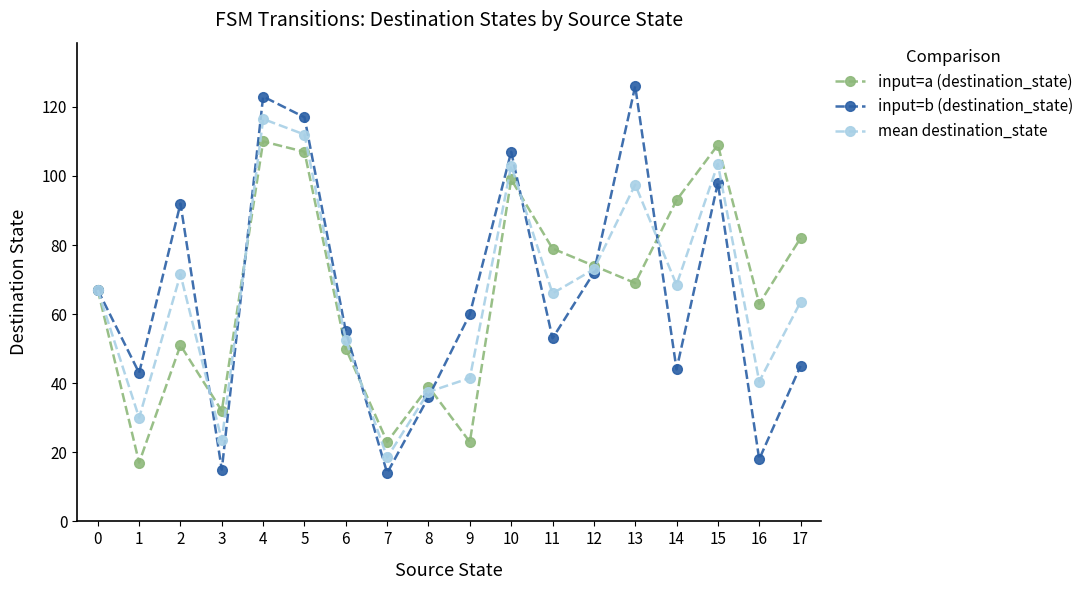

What is the total value across all series at 13?

292.5